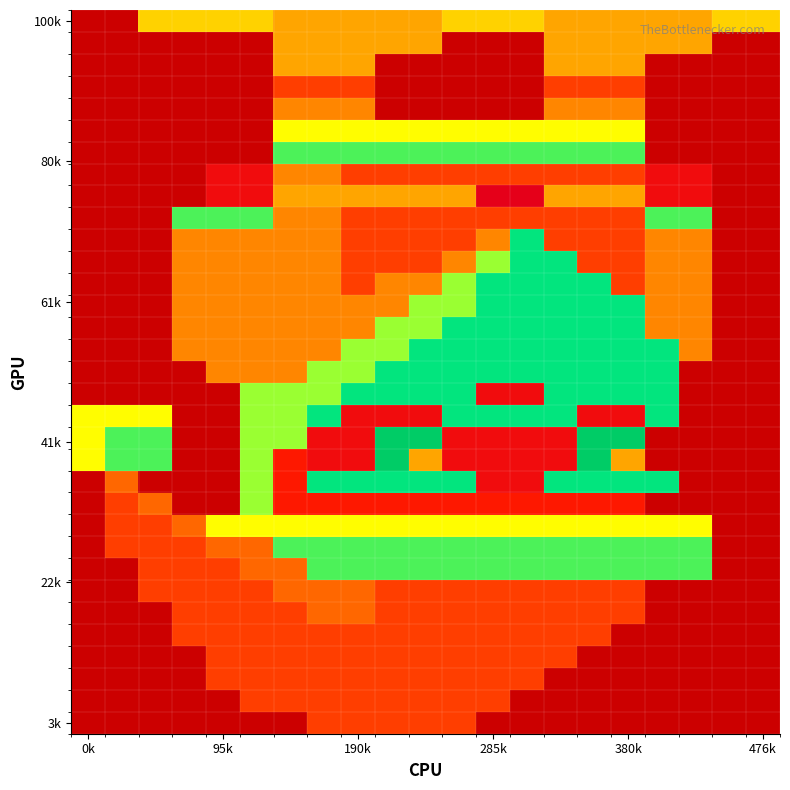

How many distinct data groups are displayed?

33